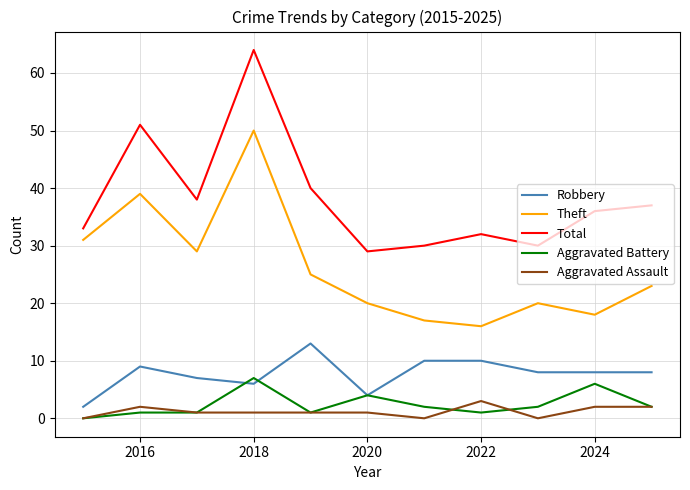

Which series has the widest spread of values?

Total